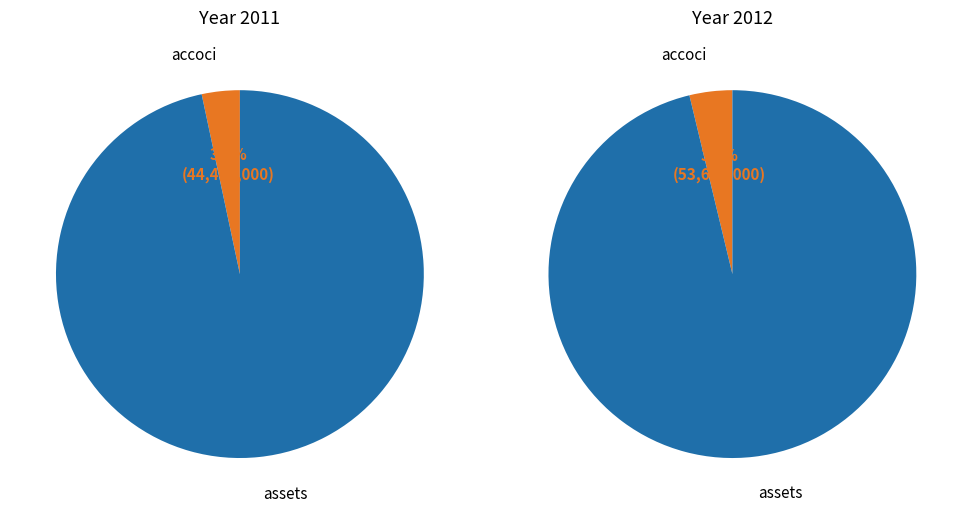

Is there any slice that represents more than half of the pie?

Yes